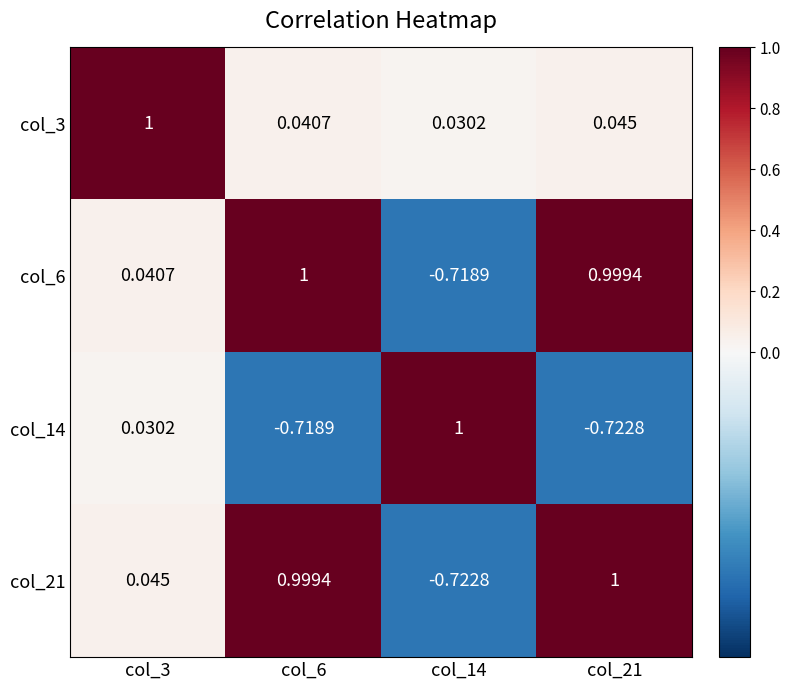

Is the value of col_21 at col_14 greater than the value of col_6 at col_21?

No